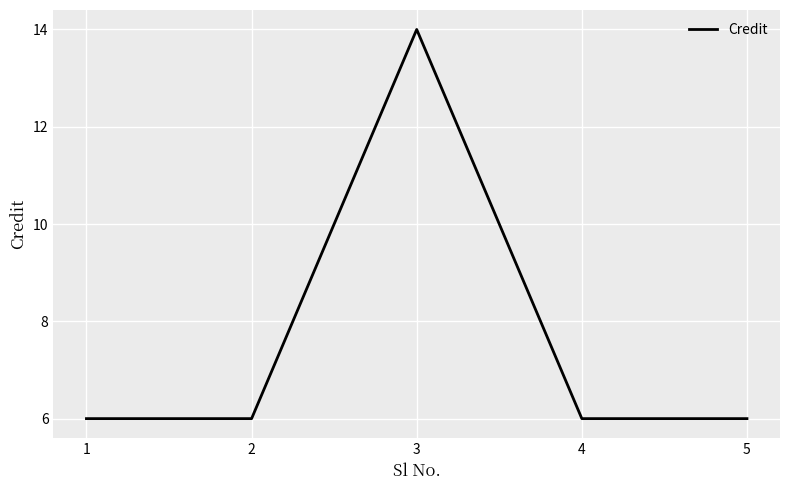

Which label corresponds to the largest value in the chart?

3